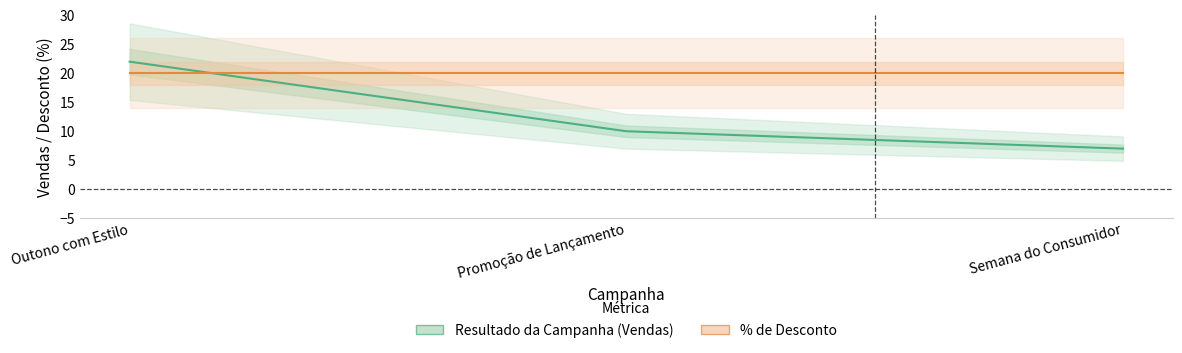

Reading left to right, extract all data points from this chart.

Outono com Estilo=22	Promoção de Lançamento=10	Semana do Consumidor=7